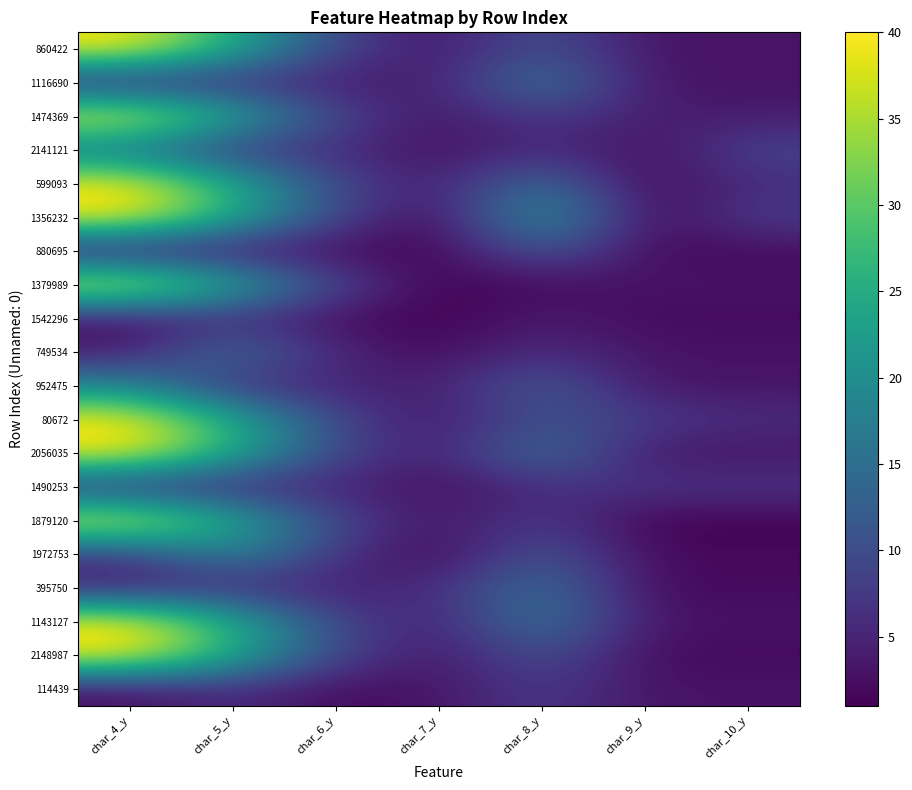

At how many categories does at least one series exceed 20?

3